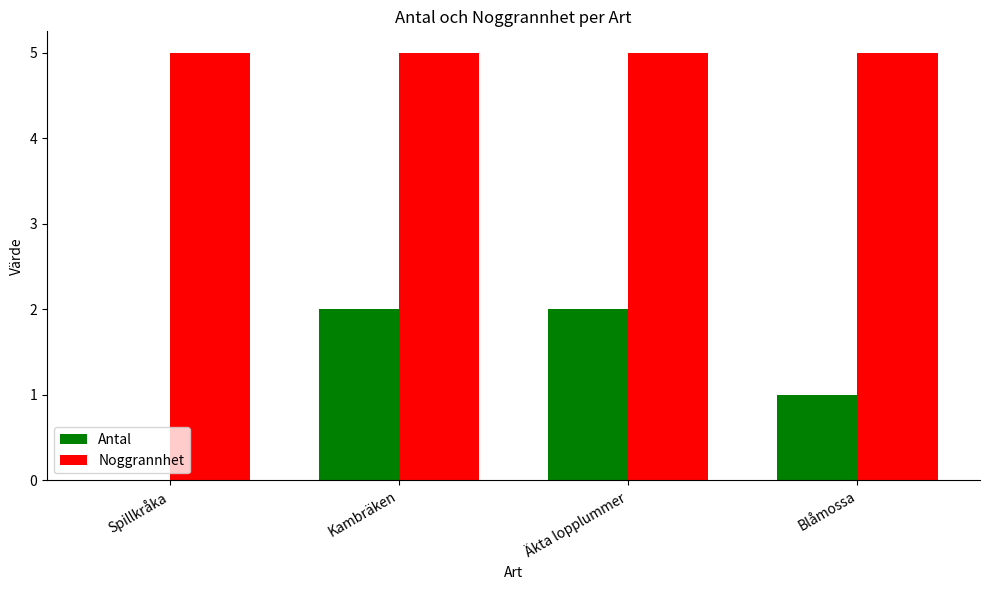

What is the total value across all series at Kambräken?

7